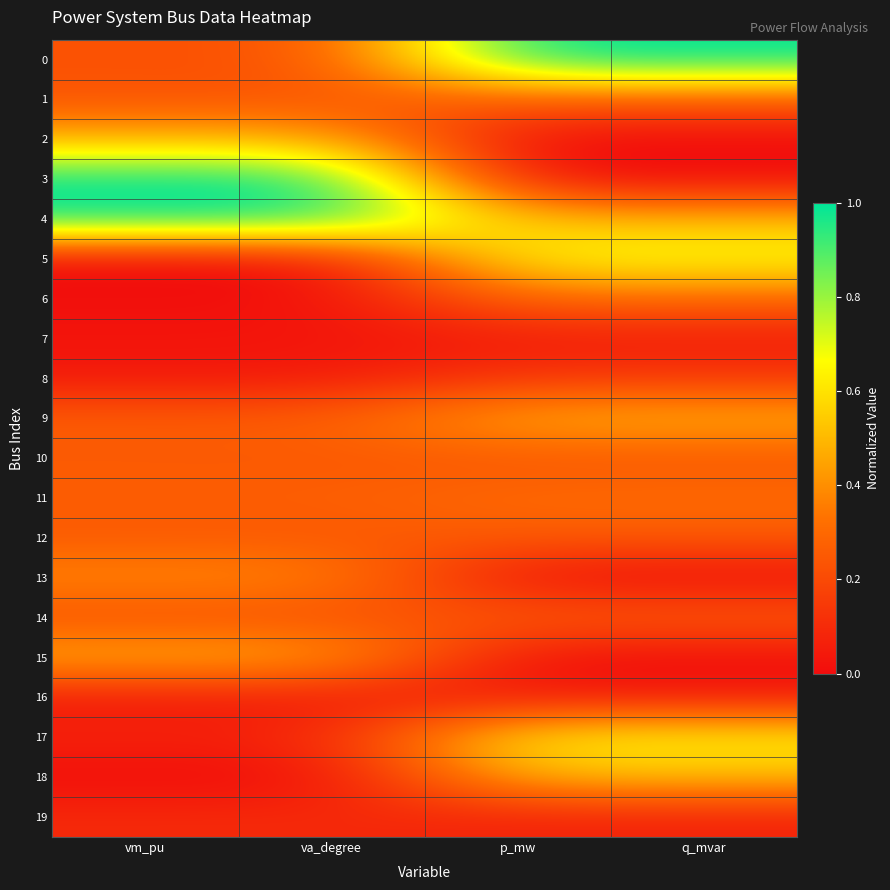

At which category is the sum across all series the highest?

p_mw